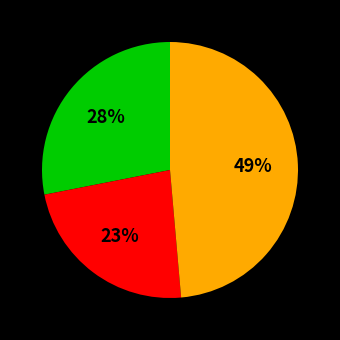

To the nearest percent, what is the average slice percentage?

33%